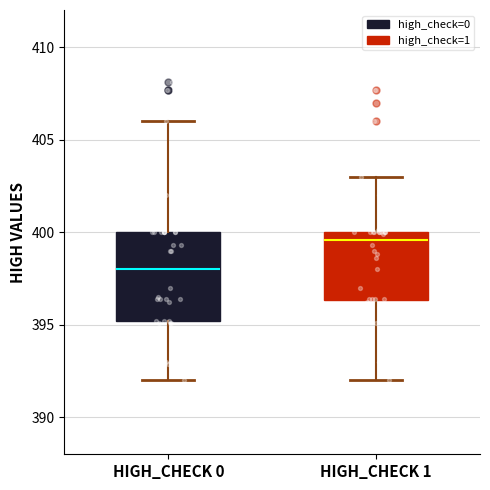

Comparing the boxes themselves (not the whiskers), which one is the tallest?

HIGH_CHECK 0